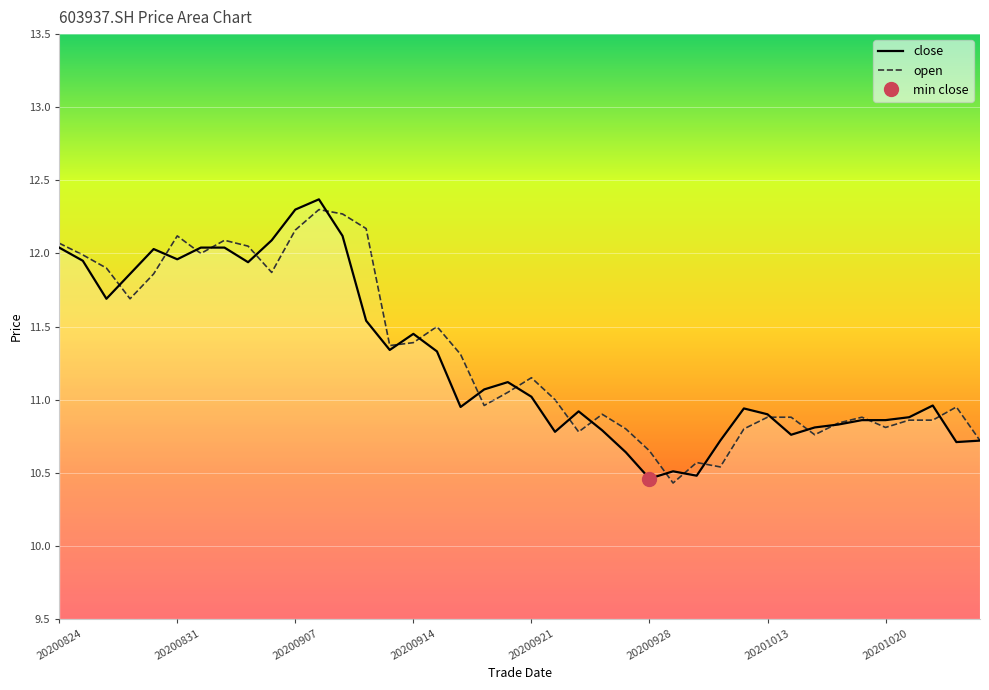

True or false: close has a value of 3.5 at 20200907.

False